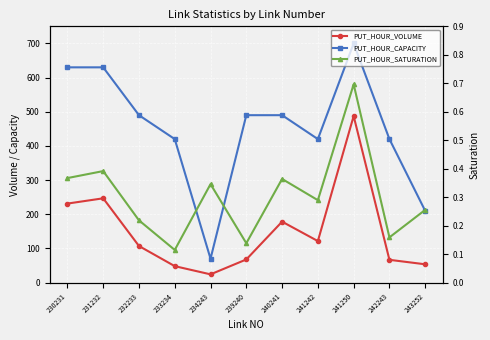

How many series are shown in this chart?

3